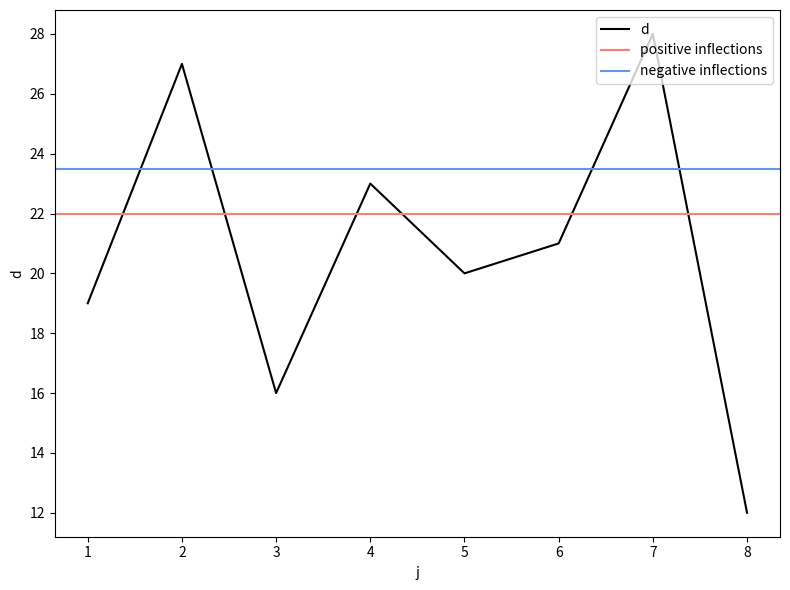

Reading right to left, list all the values displayed in this chart.

8=12	7=28	6=21	5=20	4=23	3=16	2=27	1=19